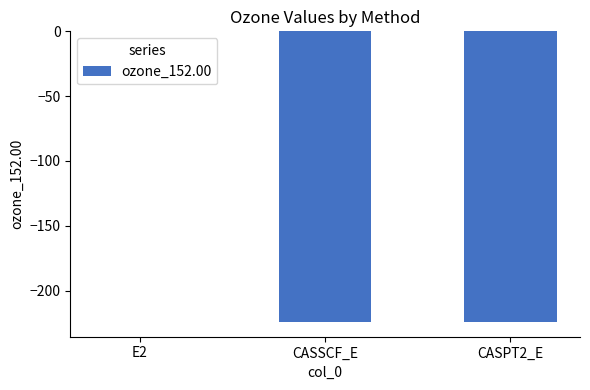

Are the bars horizontal?

No